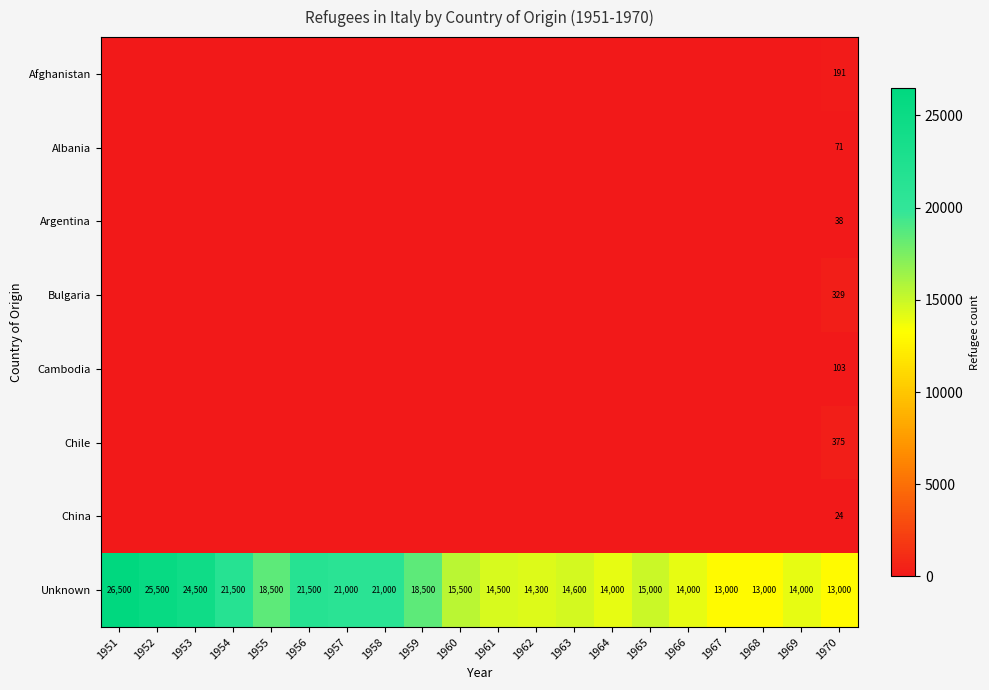

What is the total value across all series at 1963?

14600